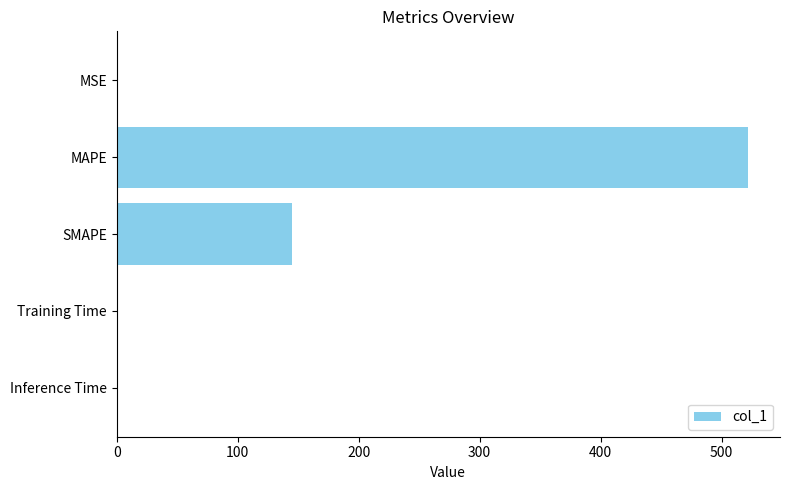

Which label corresponds to the largest value in the chart?

MAPE